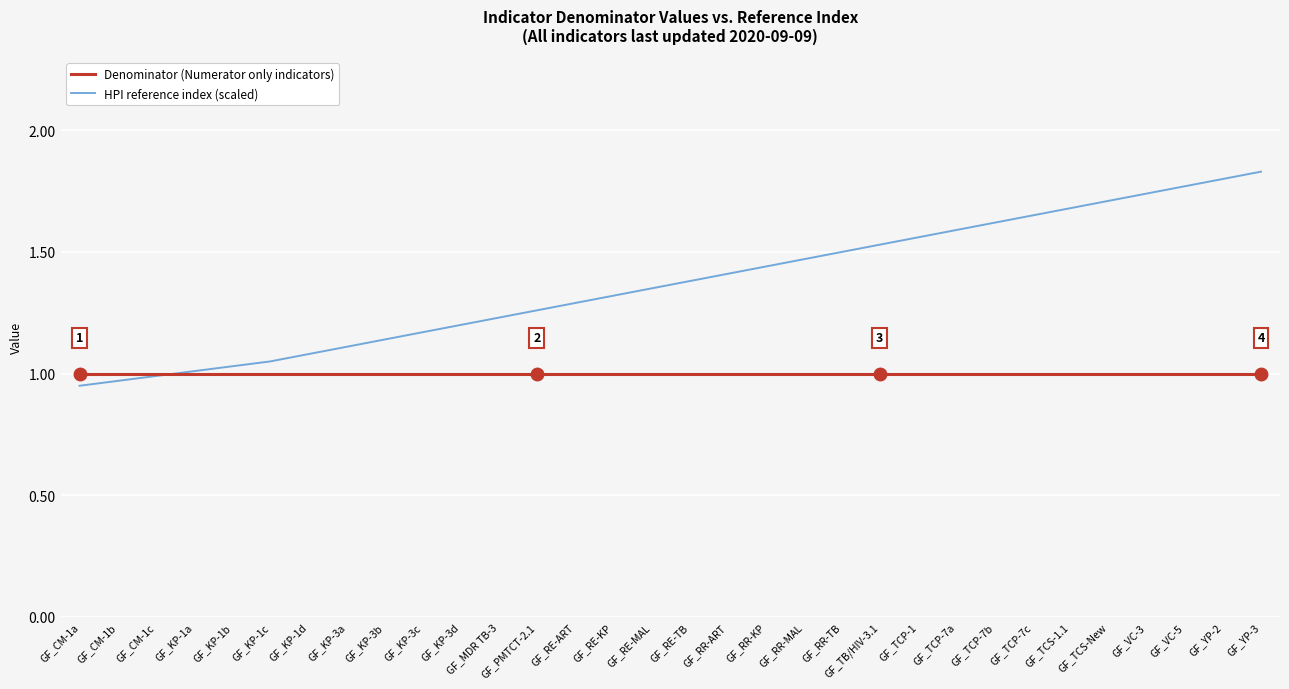

Which category has the highest value in the HPI reference index (scaled) series?

GF_YP-3